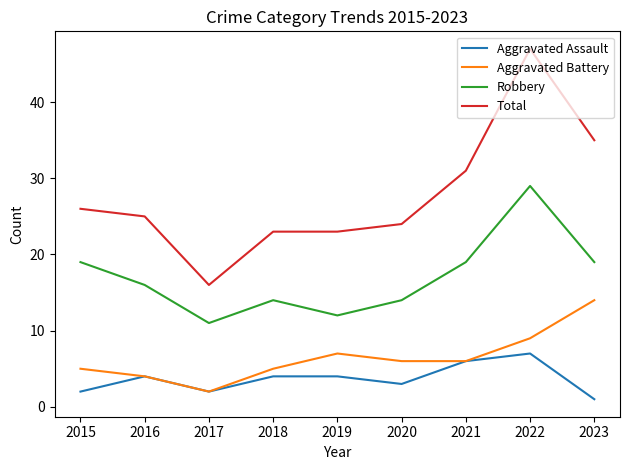

True or false: Total and Robbery cross at least once.

False